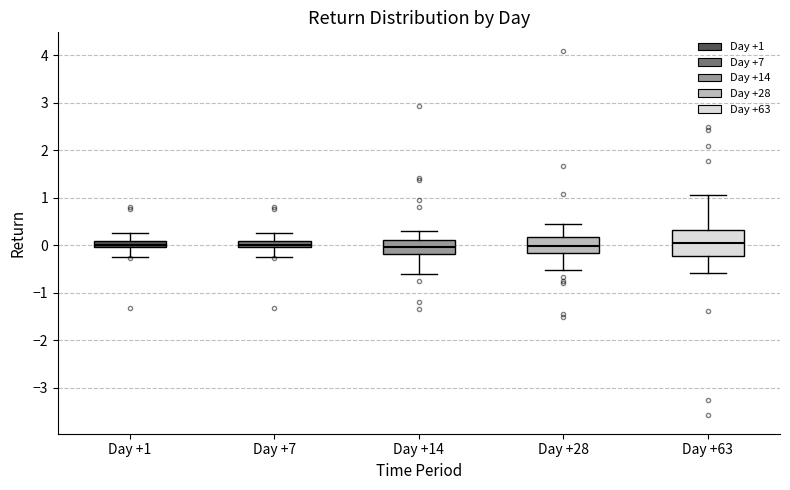

Where is the upper edge of the box for Day +1 on the y-axis? The values are not printed on the chart, so give them approximately, as read against the axis.

0.1